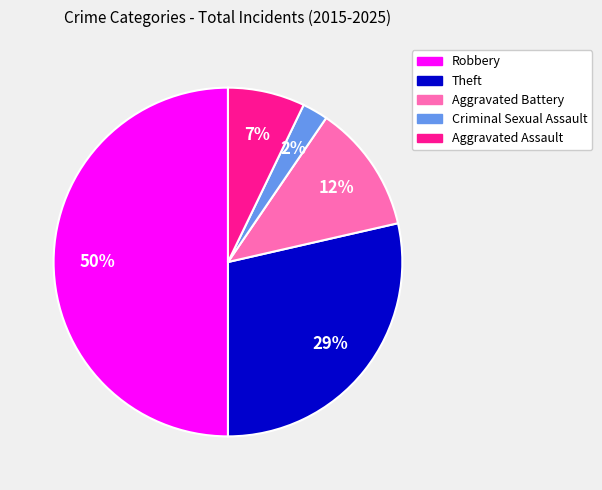

To the nearest percent, what is the combined percentage of Robbery and Theft?

79%